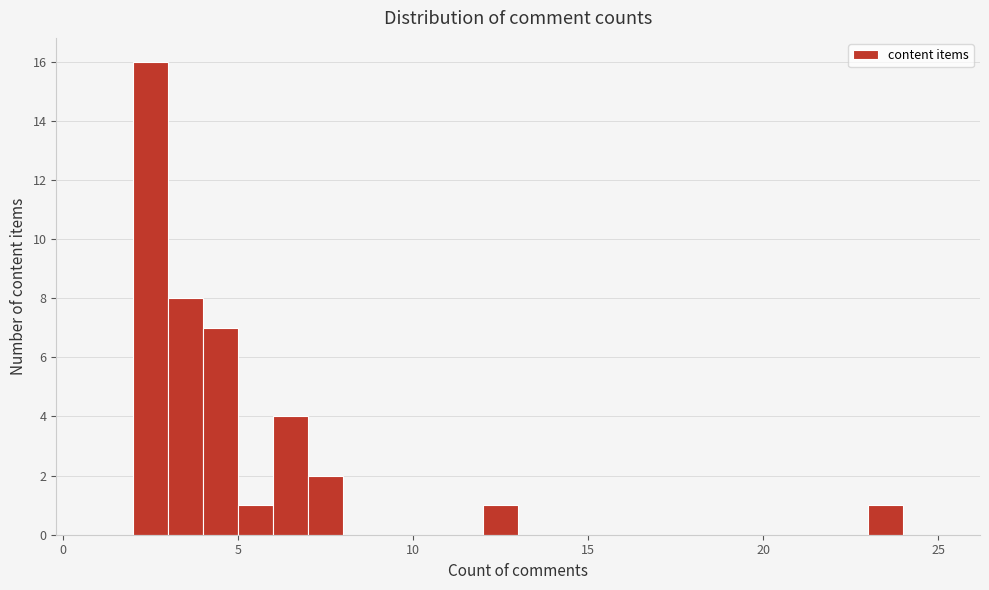

Read against the x-axis, roughly where is the centre of the tallest bar?

2.5